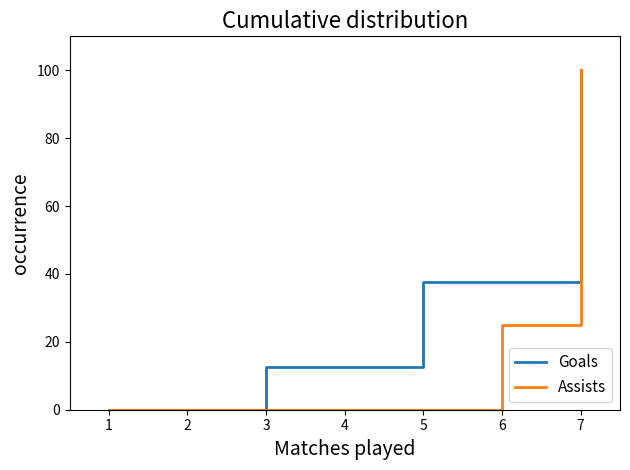

Is it true that Goals equals 9.3 at 5?

False